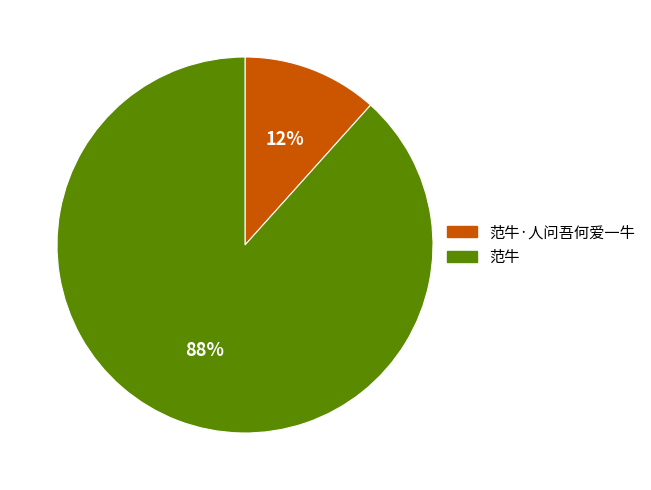

What percentage is the 范牛 slice, to the nearest percent?

88%